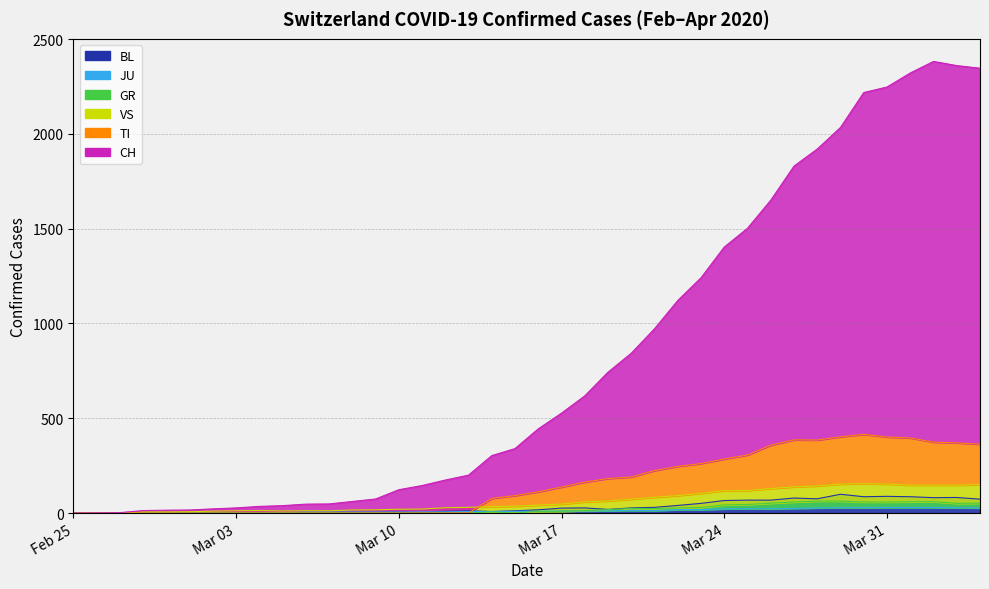

In BL, how many points are lower than both neighbors (excluding endpoints)?

6